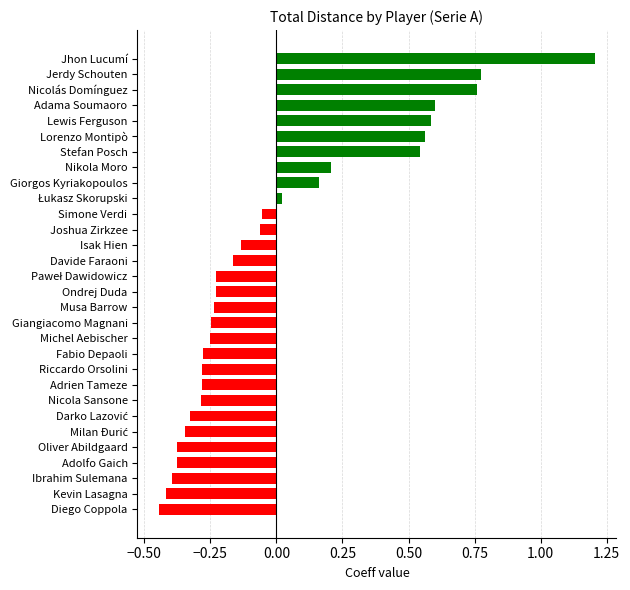

What is the difference between the maximum and minimum values?

1.6